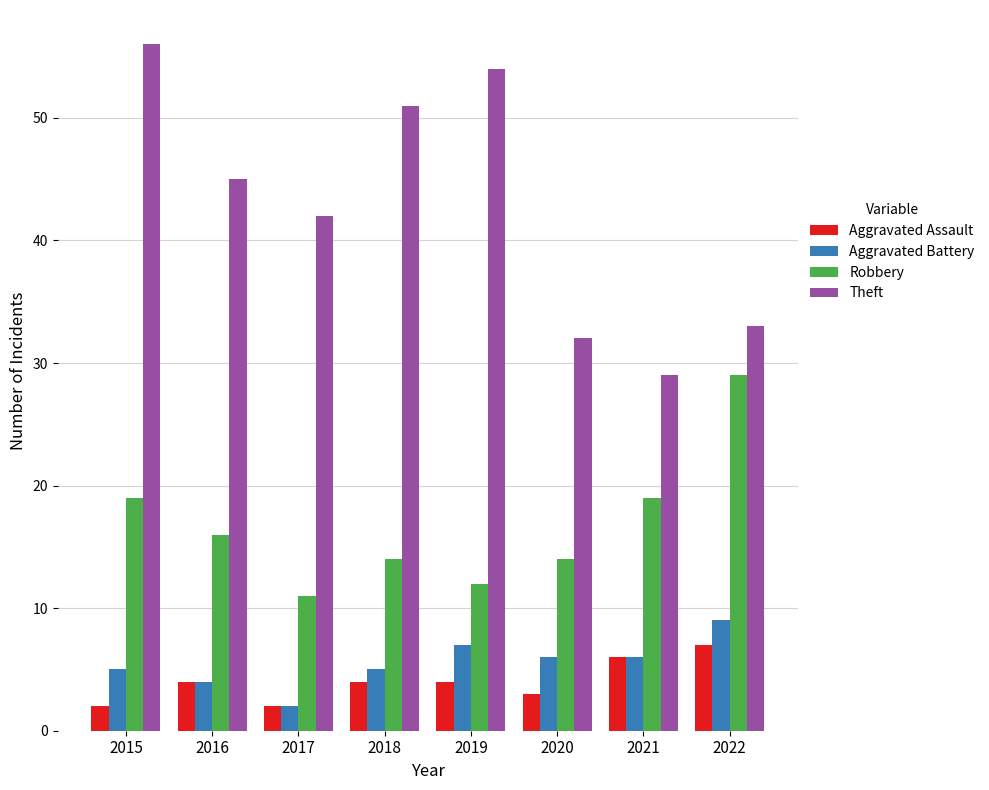

What value does the Aggravated Battery series have at 2021?

6